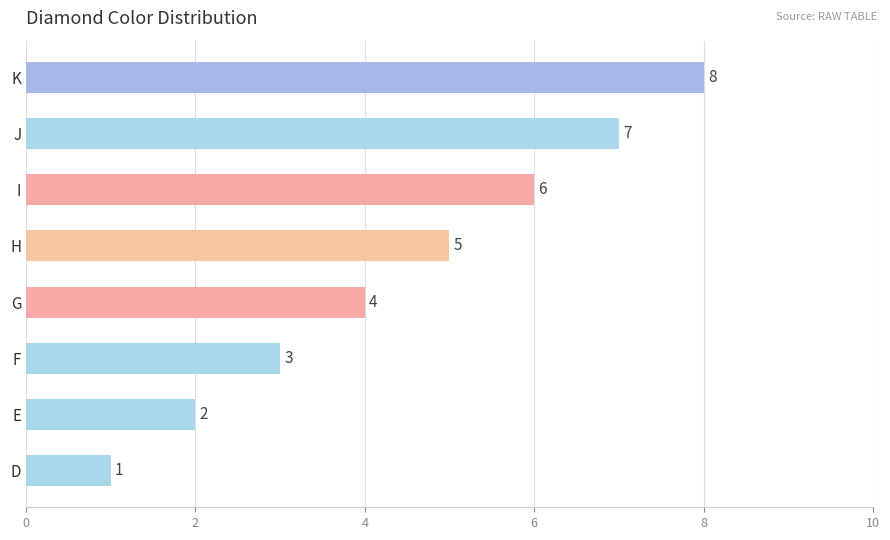

Between E and H, which is larger?

H